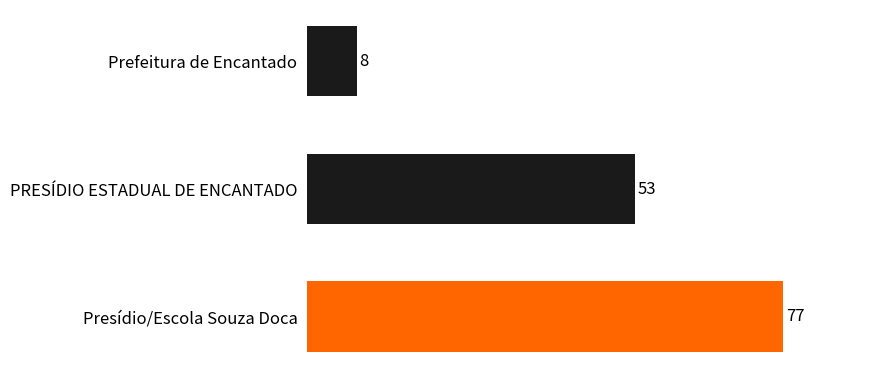

How many categories are shown in the chart?

3